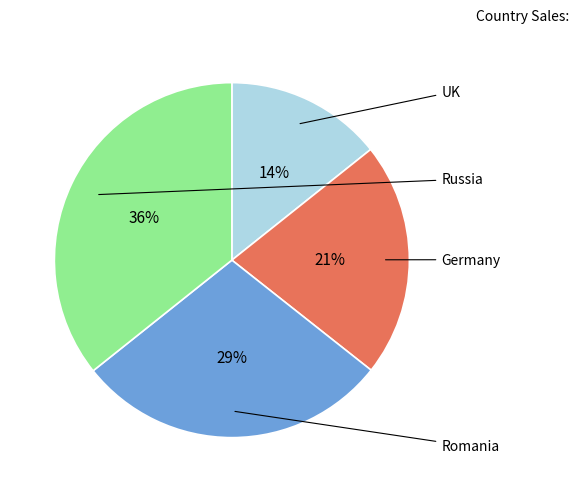

Is there a majority slice in this chart?

No